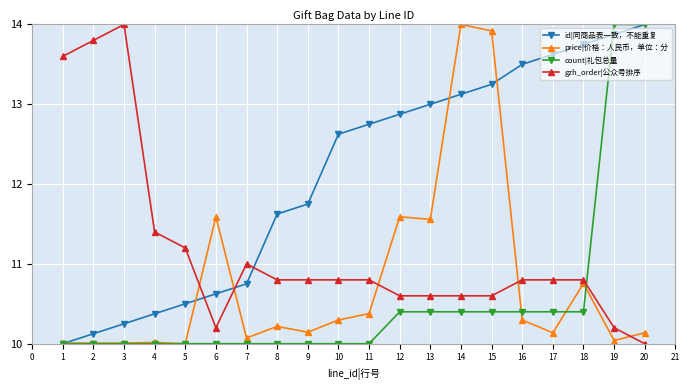

Is the value of id|同商品表一致，不能重复 at 14 greater than the value of count|礼包总量 at 10?

Yes